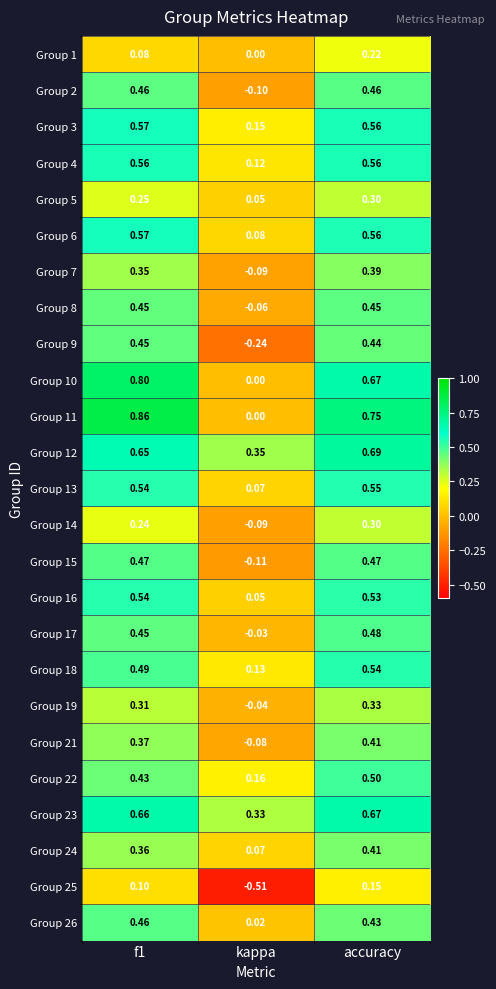

At which label does Group 23 reach its peak?

accuracy